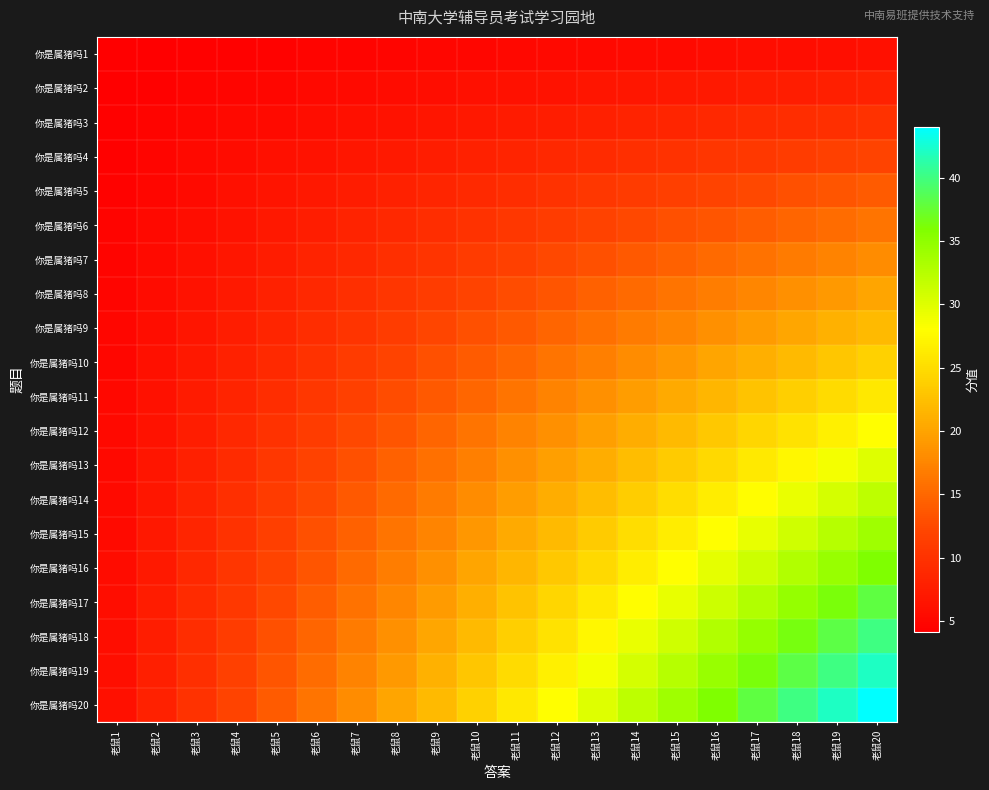

Reading left to right, extract all data points from this chart.

你是属猪吗1: 老鼠1=4.1	老鼠2=4.2	老鼠3=4.3	老鼠4=4.4	老鼠5=4.5	老鼠6=4.6	老鼠7=4.7	老鼠8=4.8	老鼠9=4.9	老鼠10=5.0	老鼠11=5.1	老鼠12=5.2	老鼠13=5.3	老鼠14=5.4	老鼠15=5.5	老鼠16=5.6	老鼠17=5.7	老鼠18=5.8	老鼠19=5.9	老鼠20=6.0
你是属猪吗2: 老鼠1=4.2	老鼠2=4.4	老鼠3=4.6	老鼠4=4.8	老鼠5=5.0	老鼠6=5.2	老鼠7=5.4	老鼠8=5.6	老鼠9=5.8	老鼠10=6.0	老鼠11=6.2	老鼠12=6.4	老鼠13=6.6	老鼠14=6.8	老鼠15=7.0	老鼠16=7.2	老鼠17=7.4	老鼠18=7.6	老鼠19=7.8	老鼠20=8.0
你是属猪吗3: 老鼠1=4.3	老鼠2=4.6	老鼠3=4.9	老鼠4=5.2	老鼠5=5.5	老鼠6=5.8	老鼠7=6.1	老鼠8=6.4	老鼠9=6.7	老鼠10=7.0	老鼠11=7.3	老鼠12=7.6	老鼠13=7.9	老鼠14=8.2	老鼠15=8.5	老鼠16=8.8	老鼠17=9.1	老鼠18=9.4	老鼠19=9.7	老鼠20=10.0
你是属猪吗4: 老鼠1=4.4	老鼠2=4.8	老鼠3=5.2	老鼠4=5.6	老鼠5=6.0	老鼠6=6.4	老鼠7=6.8	老鼠8=7.2	老鼠9=7.6	老鼠10=8.0	老鼠11=8.4	老鼠12=8.8	老鼠13=9.2	老鼠14=9.6	老鼠15=10.0	老鼠16=10.4	老鼠17=10.8	老鼠18=11.2	老鼠19=11.6	老鼠20=12.0
你是属猪吗5: 老鼠1=4.5	老鼠2=5.0	老鼠3=5.5	老鼠4=6.0	老鼠5=6.5	老鼠6=7.0	老鼠7=7.5	老鼠8=8.0	老鼠9=8.5	老鼠10=9.0	老鼠11=9.5	老鼠12=10.0	老鼠13=10.5	老鼠14=11.0	老鼠15=11.5	老鼠16=12.0	老鼠17=12.5	老鼠18=13.0	老鼠19=13.5	老鼠20=14.0
你是属猪吗6: 老鼠1=4.6	老鼠2=5.2	老鼠3=5.8	老鼠4=6.4	老鼠5=7.0	老鼠6=7.6	老鼠7=8.2	老鼠8=8.8	老鼠9=9.4	老鼠10=10.0	老鼠11=10.6	老鼠12=11.2	老鼠13=11.8	老鼠14=12.4	老鼠15=13.0	老鼠16=13.6	老鼠17=14.2	老鼠18=14.8	老鼠19=15.4	老鼠20=16.0
你是属猪吗7: 老鼠1=4.7	老鼠2=5.4	老鼠3=6.1	老鼠4=6.8	老鼠5=7.5	老鼠6=8.2	老鼠7=8.9	老鼠8=9.6	老鼠9=10.3	老鼠10=11.0	老鼠11=11.7	老鼠12=12.4	老鼠13=13.1	老鼠14=13.8	老鼠15=14.5	老鼠16=15.2	老鼠17=15.9	老鼠18=16.6	老鼠19=17.3	老鼠20=18.0
你是属猪吗8: 老鼠1=4.8	老鼠2=5.6	老鼠3=6.4	老鼠4=7.2	老鼠5=8.0	老鼠6=8.8	老鼠7=9.6	老鼠8=10.4	老鼠9=11.2	老鼠10=12.0	老鼠11=12.8	老鼠12=13.6	老鼠13=14.4	老鼠14=15.2	老鼠15=16.0	老鼠16=16.8	老鼠17=17.6	老鼠18=18.4	老鼠19=19.2	老鼠20=20.0
你是属猪吗9: 老鼠1=4.9	老鼠2=5.8	老鼠3=6.7	老鼠4=7.6	老鼠5=8.5	老鼠6=9.4	老鼠7=10.3	老鼠8=11.2	老鼠9=12.1	老鼠10=13.0	老鼠11=13.9	老鼠12=14.8	老鼠13=15.7	老鼠14=16.6	老鼠15=17.5	老鼠16=18.4	老鼠17=19.3	老鼠18=20.2	老鼠19=21.1	老鼠20=22.0
你是属猪吗10: 老鼠1=5.0	老鼠2=6.0	老鼠3=7.0	老鼠4=8.0	老鼠5=9.0	老鼠6=10.0	老鼠7=11.0	老鼠8=12.0	老鼠9=13.0	老鼠10=14.0	老鼠11=15.0	老鼠12=16.0	老鼠13=17.0	老鼠14=18.0	老鼠15=19.0	老鼠16=20.0	老鼠17=21.0	老鼠18=22.0	老鼠19=23.0	老鼠20=24.0
你是属猪吗11: 老鼠1=5.1	老鼠2=6.2	老鼠3=7.3	老鼠4=8.4	老鼠5=9.5	老鼠6=10.6	老鼠7=11.7	老鼠8=12.8	老鼠9=13.9	老鼠10=15.0	老鼠11=16.1	老鼠12=17.2	老鼠13=18.3	老鼠14=19.4	老鼠15=20.5	老鼠16=21.6	老鼠17=22.7	老鼠18=23.8	老鼠19=24.9	老鼠20=26.0
你是属猪吗12: 老鼠1=5.2	老鼠2=6.4	老鼠3=7.6	老鼠4=8.8	老鼠5=10.0	老鼠6=11.2	老鼠7=12.4	老鼠8=13.6	老鼠9=14.8	老鼠10=16.0	老鼠11=17.2	老鼠12=18.4	老鼠13=19.6	老鼠14=20.8	老鼠15=22.0	老鼠16=23.2	老鼠17=24.4	老鼠18=25.6	老鼠19=26.8	老鼠20=28.0
你是属猪吗13: 老鼠1=5.3	老鼠2=6.6	老鼠3=7.9	老鼠4=9.2	老鼠5=10.5	老鼠6=11.8	老鼠7=13.1	老鼠8=14.4	老鼠9=15.7	老鼠10=17.0	老鼠11=18.3	老鼠12=19.6	老鼠13=20.9	老鼠14=22.2	老鼠15=23.5	老鼠16=24.8	老鼠17=26.1	老鼠18=27.4	老鼠19=28.7	老鼠20=30.0
你是属猪吗14: 老鼠1=5.4	老鼠2=6.8	老鼠3=8.2	老鼠4=9.6	老鼠5=11.0	老鼠6=12.4	老鼠7=13.8	老鼠8=15.2	老鼠9=16.6	老鼠10=18.0	老鼠11=19.4	老鼠12=20.8	老鼠13=22.2	老鼠14=23.6	老鼠15=25.0	老鼠16=26.4	老鼠17=27.8	老鼠18=29.2	老鼠19=30.6	老鼠20=32.0
你是属猪吗15: 老鼠1=5.5	老鼠2=7.0	老鼠3=8.5	老鼠4=10.0	老鼠5=11.5	老鼠6=13.0	老鼠7=14.5	老鼠8=16.0	老鼠9=17.5	老鼠10=19.0	老鼠11=20.5	老鼠12=22.0	老鼠13=23.5	老鼠14=25.0	老鼠15=26.5	老鼠16=28.0	老鼠17=29.5	老鼠18=31.0	老鼠19=32.5	老鼠20=34.0
你是属猪吗16: 老鼠1=5.6	老鼠2=7.2	老鼠3=8.8	老鼠4=10.4	老鼠5=12.0	老鼠6=13.6	老鼠7=15.2	老鼠8=16.8	老鼠9=18.4	老鼠10=20.0	老鼠11=21.6	老鼠12=23.2	老鼠13=24.8	老鼠14=26.4	老鼠15=28.0	老鼠16=29.6	老鼠17=31.2	老鼠18=32.8	老鼠19=34.4	老鼠20=36.0
你是属猪吗17: 老鼠1=5.7	老鼠2=7.4	老鼠3=9.1	老鼠4=10.8	老鼠5=12.5	老鼠6=14.2	老鼠7=15.9	老鼠8=17.6	老鼠9=19.3	老鼠10=21.0	老鼠11=22.7	老鼠12=24.4	老鼠13=26.1	老鼠14=27.8	老鼠15=29.5	老鼠16=31.2	老鼠17=32.9	老鼠18=34.6	老鼠19=36.3	老鼠20=38.0
你是属猪吗18: 老鼠1=5.8	老鼠2=7.6	老鼠3=9.4	老鼠4=11.2	老鼠5=13.0	老鼠6=14.8	老鼠7=16.6	老鼠8=18.4	老鼠9=20.2	老鼠10=22.0	老鼠11=23.8	老鼠12=25.6	老鼠13=27.4	老鼠14=29.2	老鼠15=31.0	老鼠16=32.8	老鼠17=34.6	老鼠18=36.4	老鼠19=38.2	老鼠20=40.0
你是属猪吗19: 老鼠1=5.9	老鼠2=7.8	老鼠3=9.7	老鼠4=11.6	老鼠5=13.5	老鼠6=15.4	老鼠7=17.3	老鼠8=19.2	老鼠9=21.1	老鼠10=23.0	老鼠11=24.9	老鼠12=26.8	老鼠13=28.7	老鼠14=30.6	老鼠15=32.5	老鼠16=34.4	老鼠17=36.3	老鼠18=38.2	老鼠19=40.1	老鼠20=42.0
你是属猪吗20: 老鼠1=6.0	老鼠2=8.0	老鼠3=10.0	老鼠4=12.0	老鼠5=14.0	老鼠6=16.0	老鼠7=18.0	老鼠8=20.0	老鼠9=22.0	老鼠10=24.0	老鼠11=26.0	老鼠12=28.0	老鼠13=30.0	老鼠14=32.0	老鼠15=34.0	老鼠16=36.0	老鼠17=38.0	老鼠18=40.0	老鼠19=42.0	老鼠20=44.0